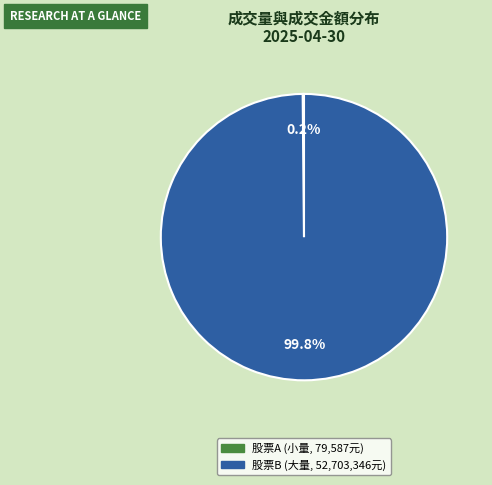

Does any single category account for the majority?

Yes